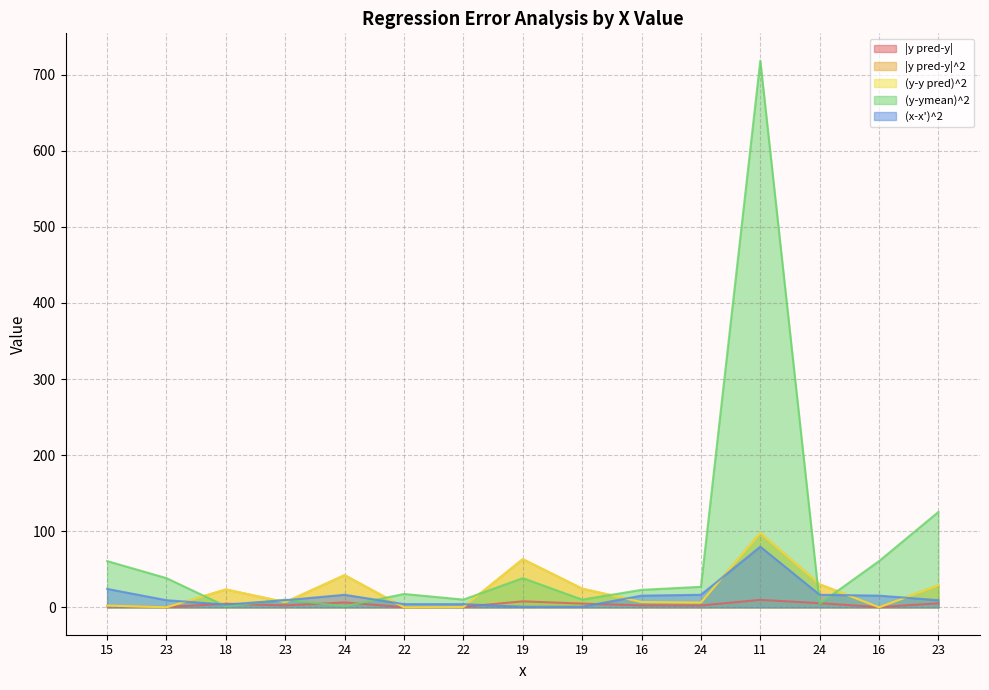

Which has a higher value, 11 or 24?

11